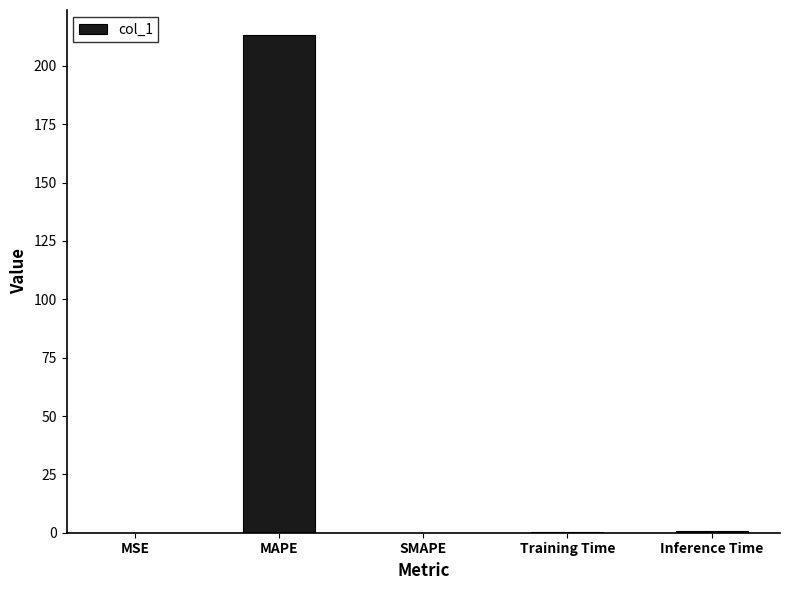

What is the greatest value displayed?

213.3